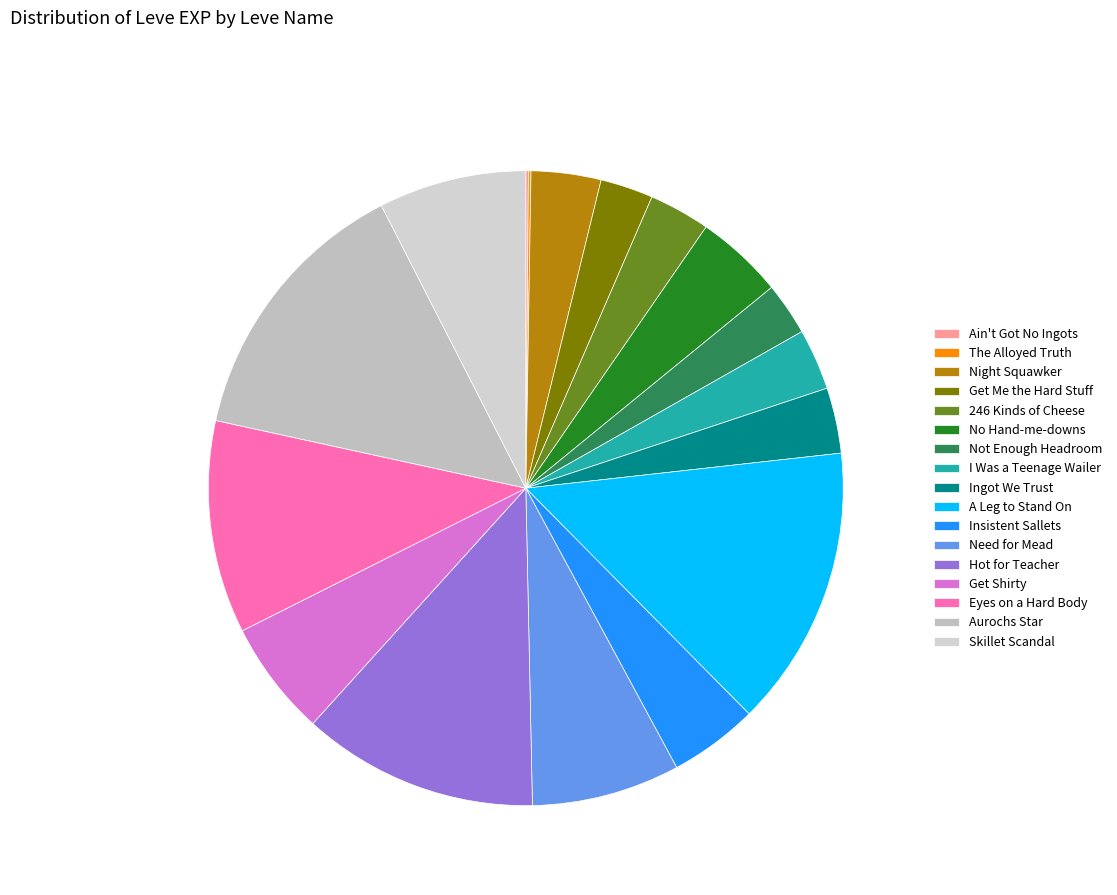

Combined, what portion of the pie is No Hand-me-downs and Need for Mead?

12.0%